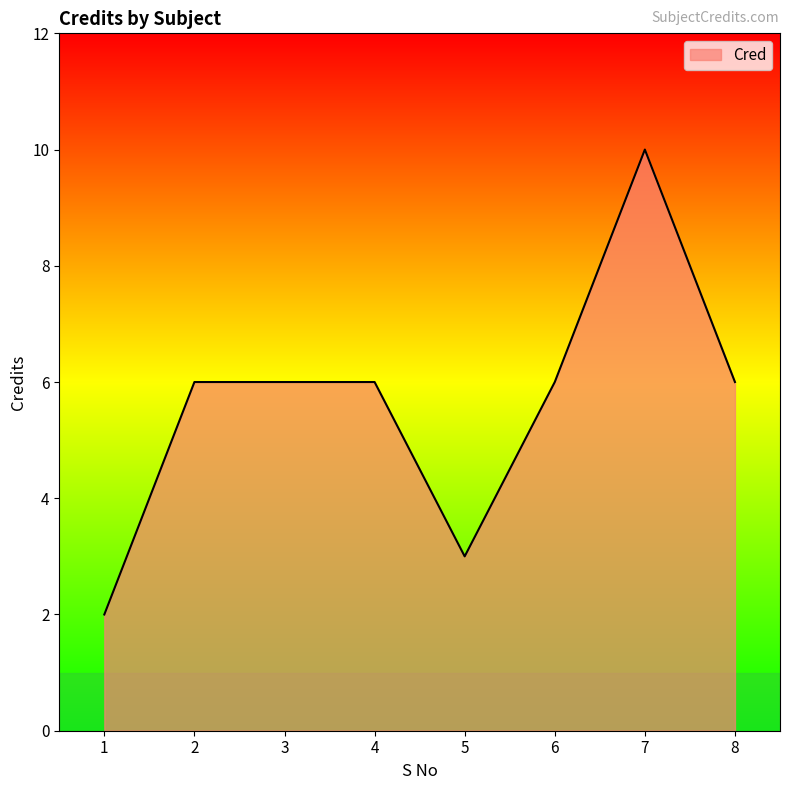

What is the ratio of the value at 2 to the value at 5?

2.0